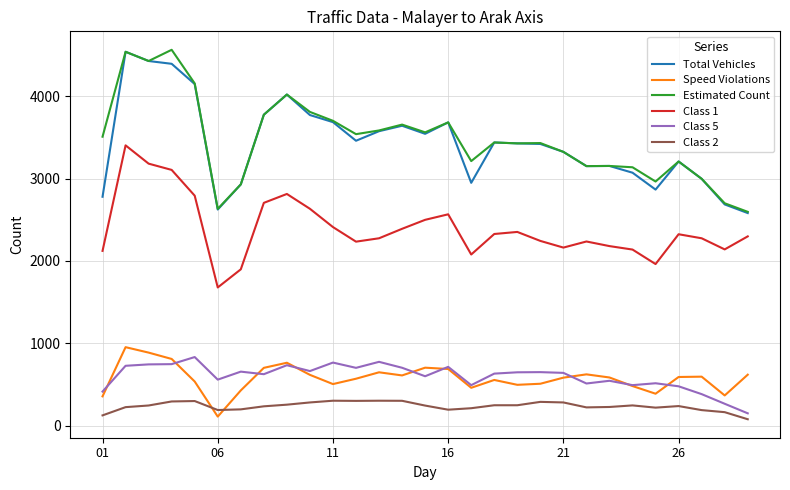

Which series has the largest total across all categories?

Estimated Count